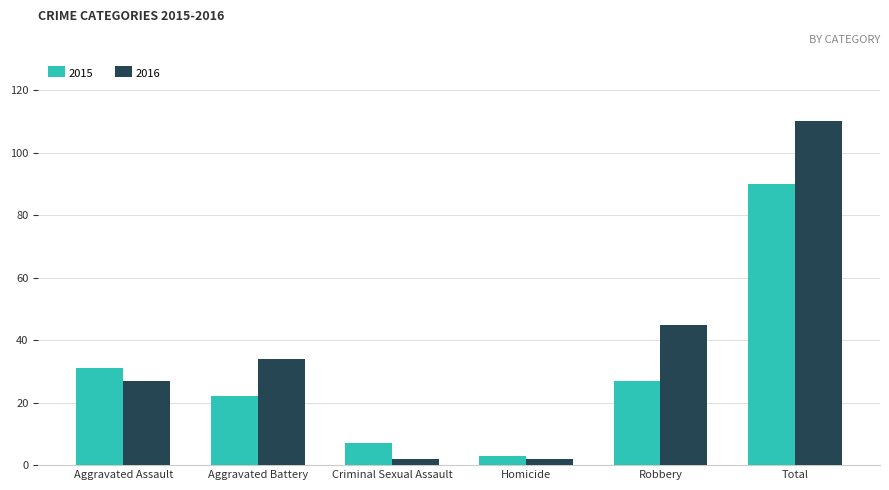

At how many categories does at least one series exceed 52?

1